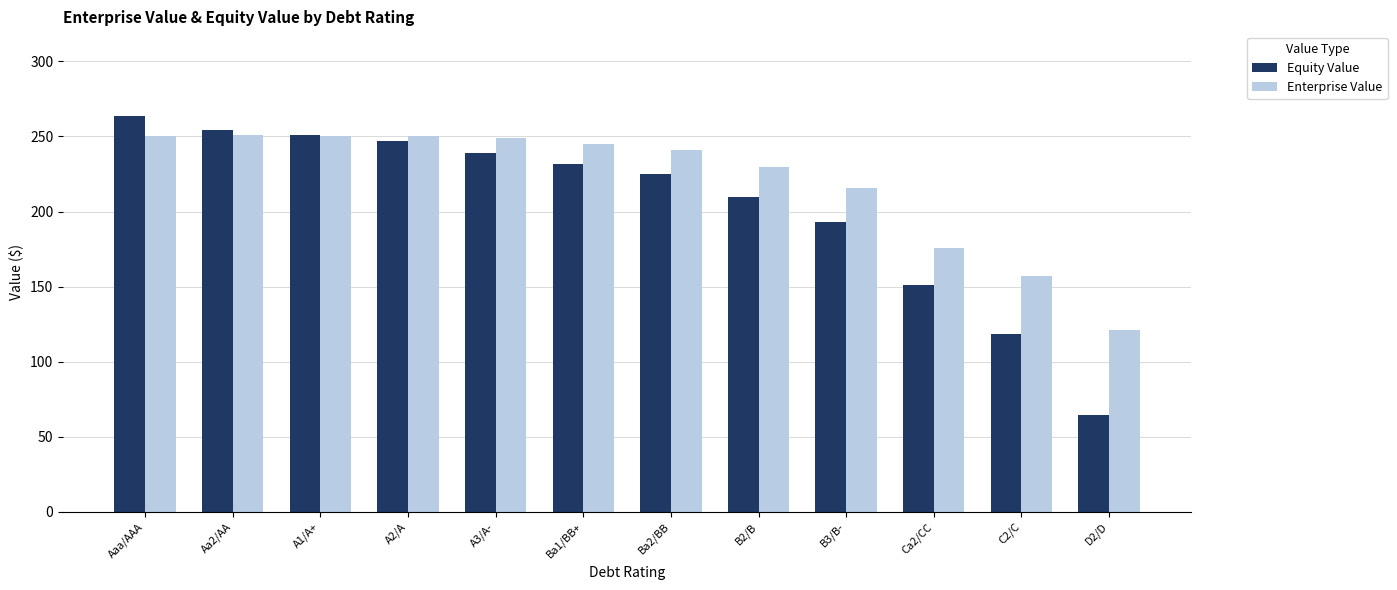

What is the label of the 6th bar from the left?

Ba1/BB+